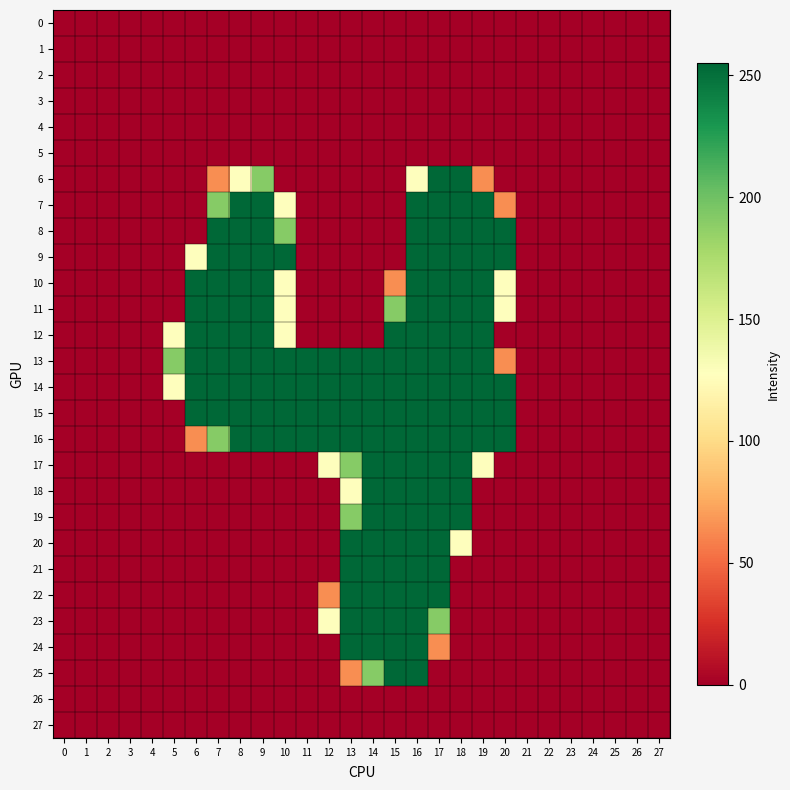

At 10, list the series in order from largest to smallest.

9, 13, 14, 15, 16, 8, 7, 10, 11, 12, 0, 1, 2, 3, 4, 5, 6, 17, 18, 19, 20, 21, 22, 23, 24, 25, 26, 27